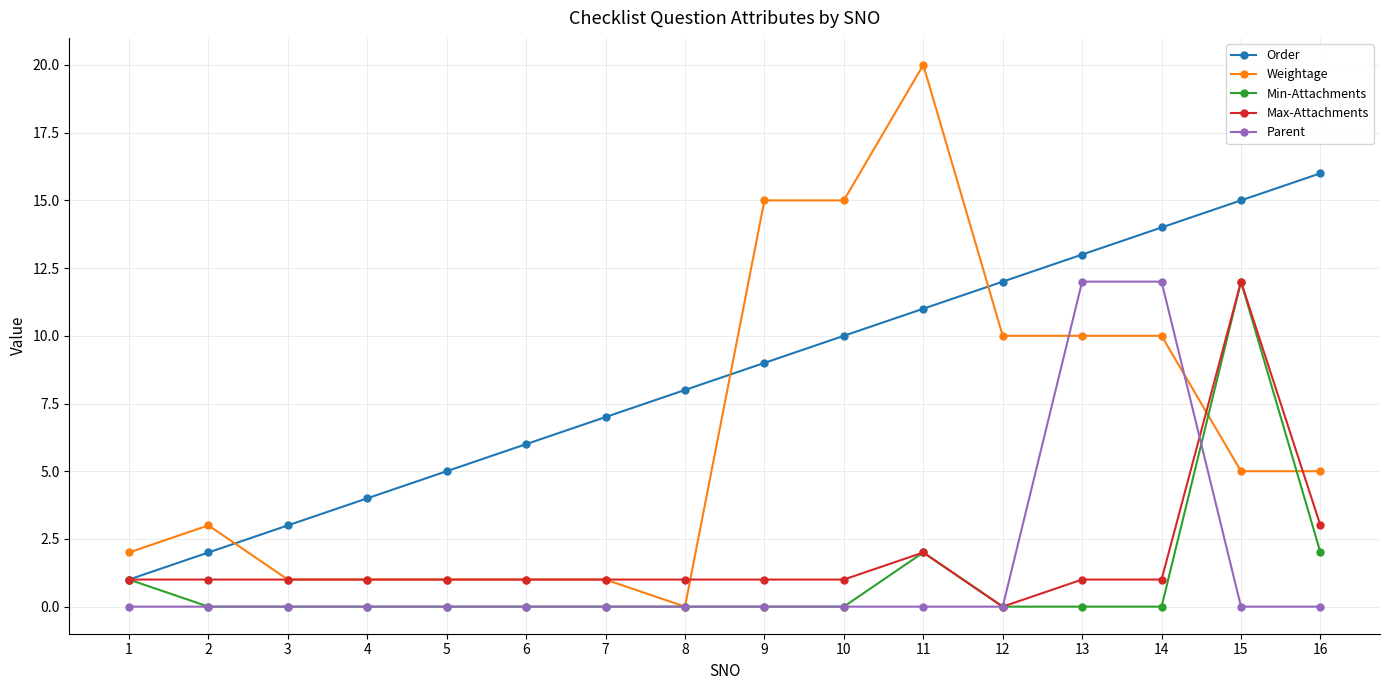

True or false: Weightage and Order cross at least once.

True